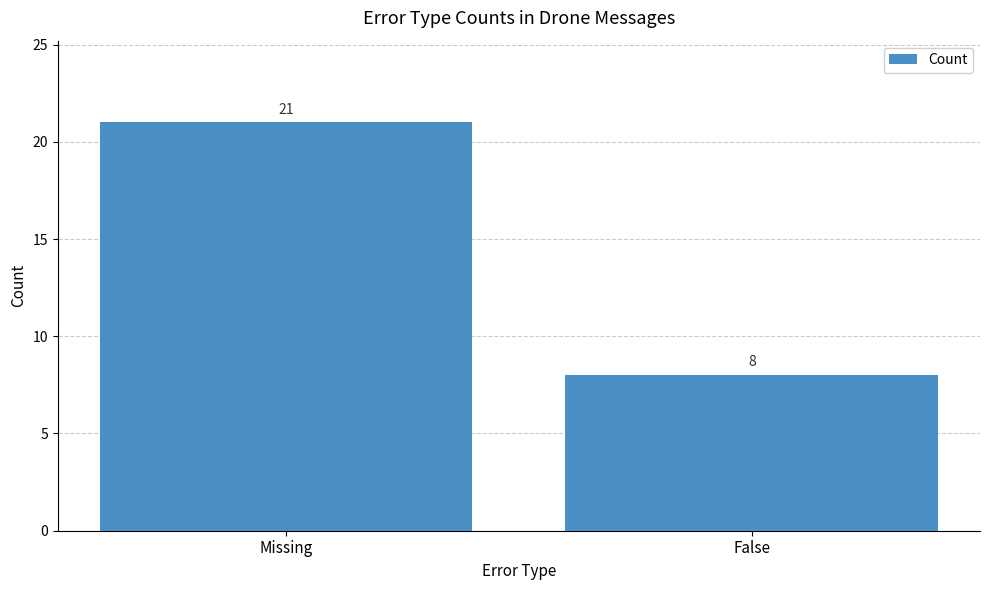

What is the sum of the values at False and Missing?

29